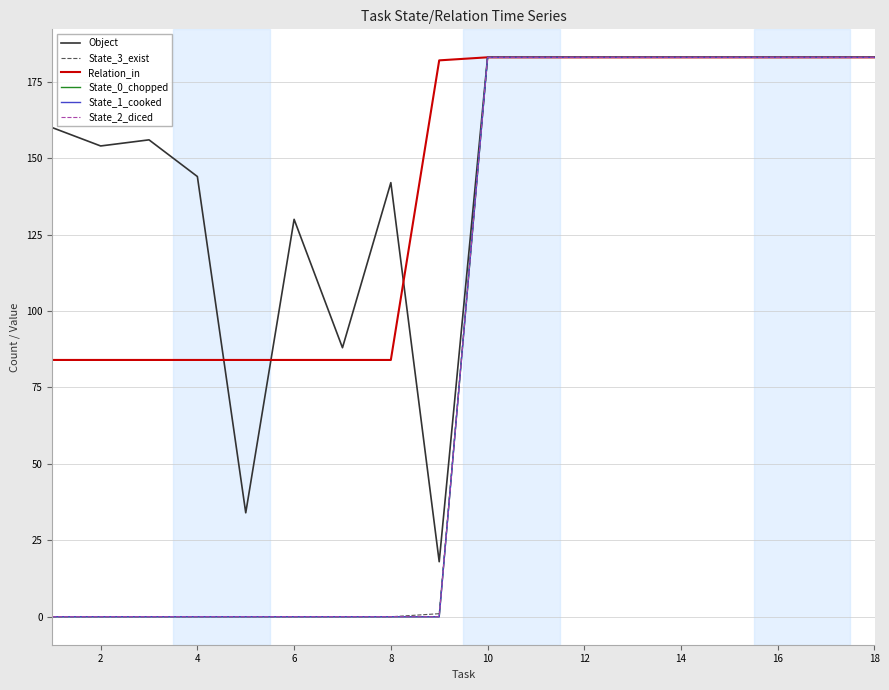

At which category is the sum across all series the highest?

18